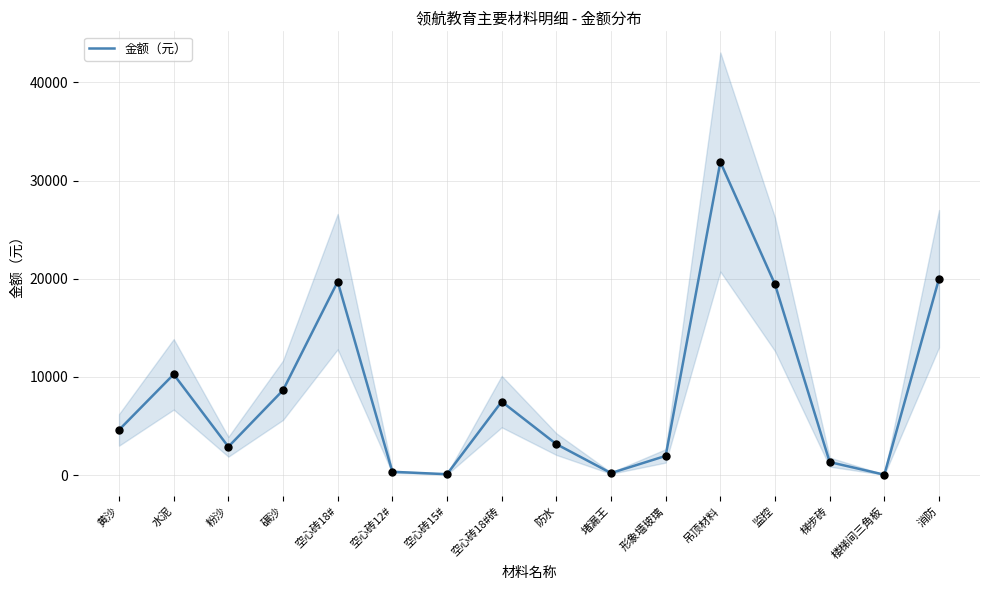

What is the change in value from 监控 to 消防?

+575